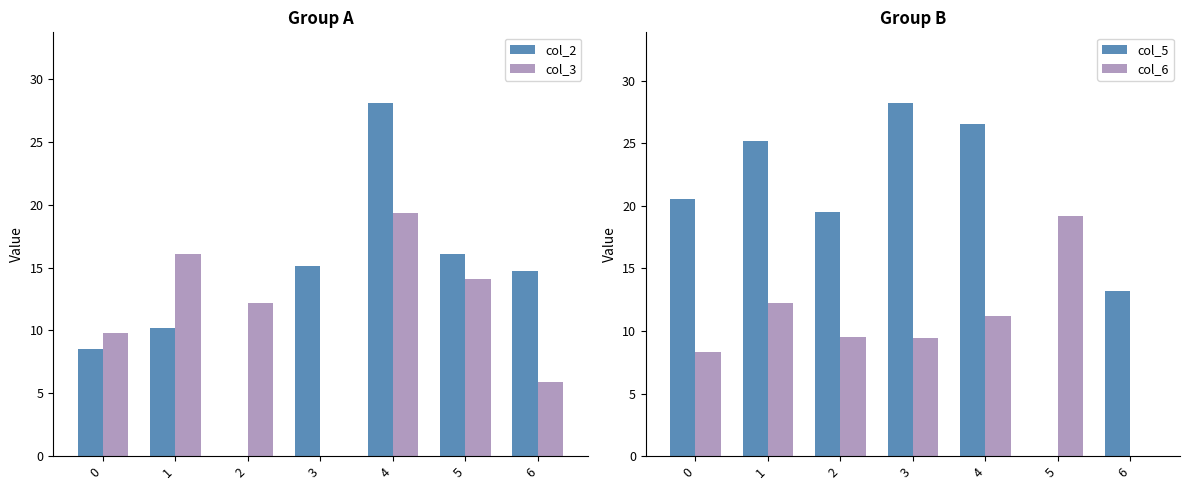

Reading left to right, extract all data points from this chart.

col_2: 0=8.5	1=10.2	2=0.0	3=15.1	4=28.1	5=16.1	6=14.7
col_3: 0=9.8	1=16.1	2=12.2	3=0.0	4=19.3	5=14.1	6=5.9
col_5: 0=20.5	1=25.2	2=19.5	3=28.2	4=26.6	5=0.0	6=13.2
col_6: 0=8.3	1=12.2	2=9.5	3=9.5	4=11.2	5=19.2	6=0.0